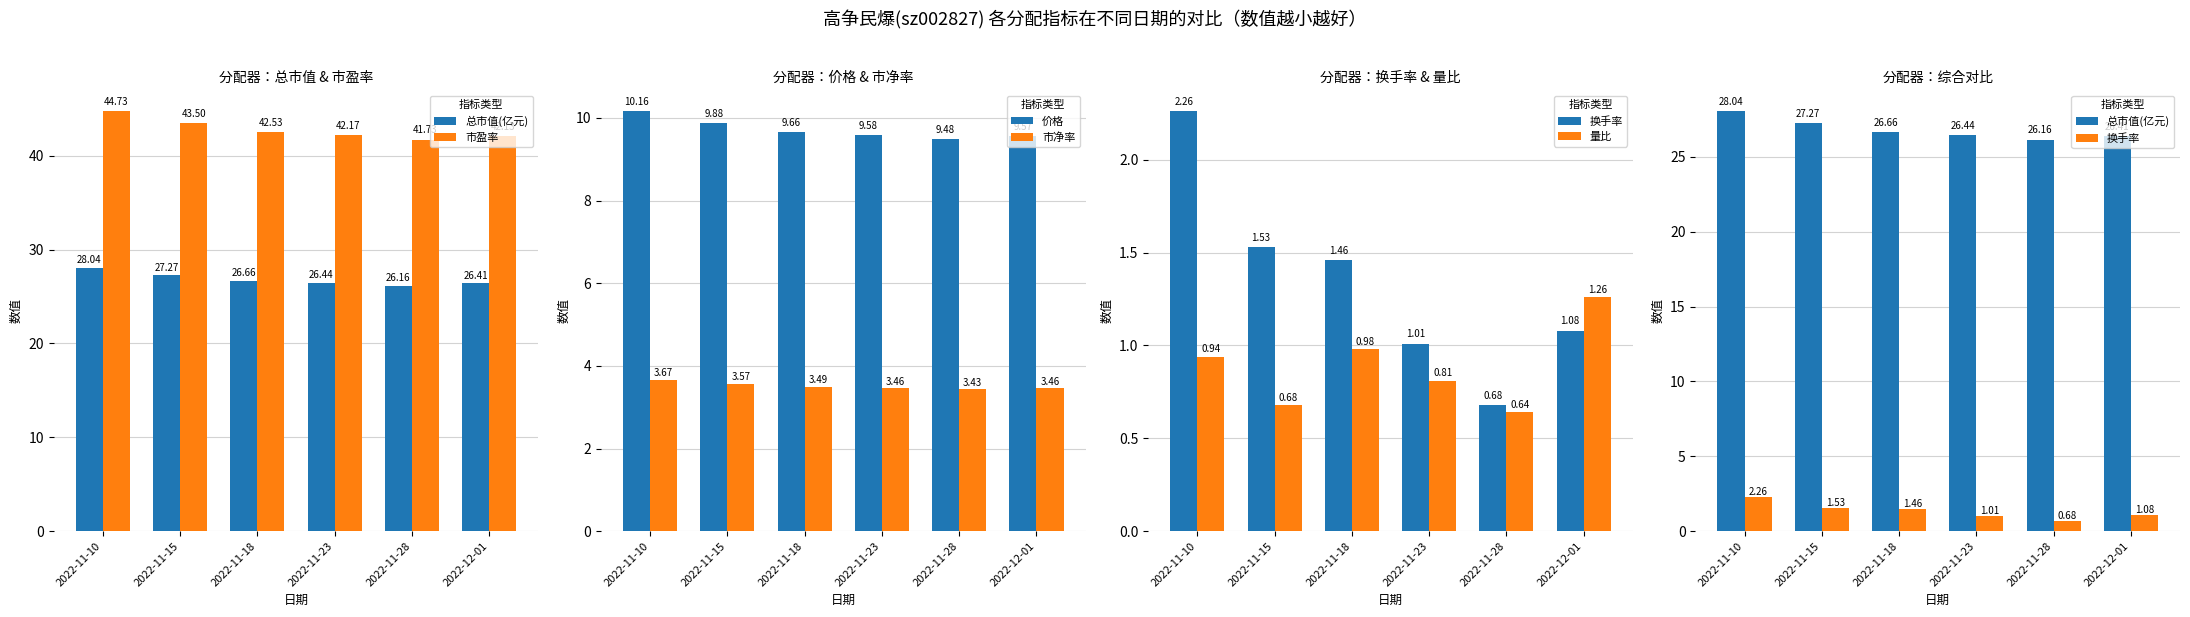

What is the value of the 价格 bar at the 4th from the left?

9.6